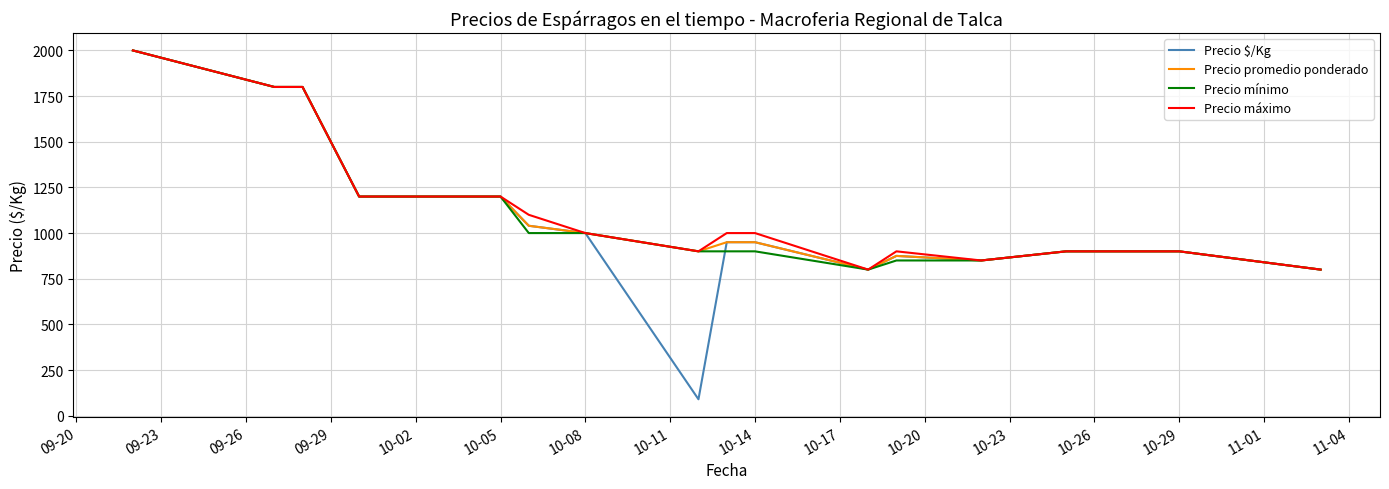

What is the maximum value for Precio promedio ponderado?

2000